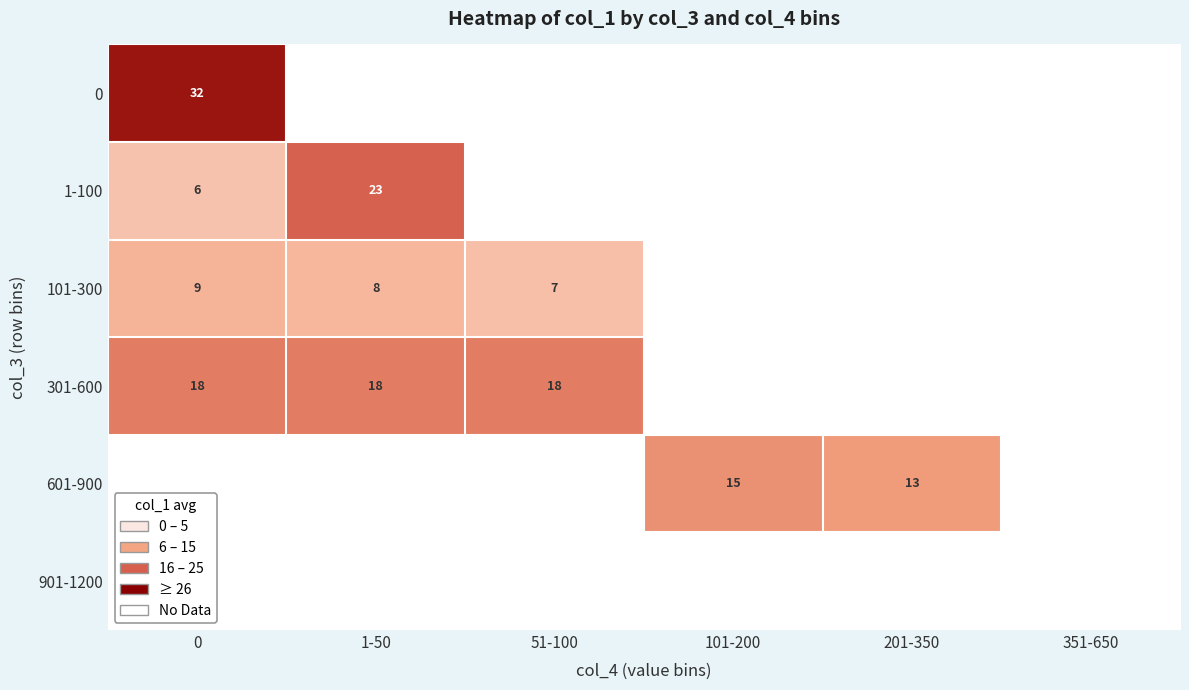

The value of 0 at 0 is 44.8. True or false?

False